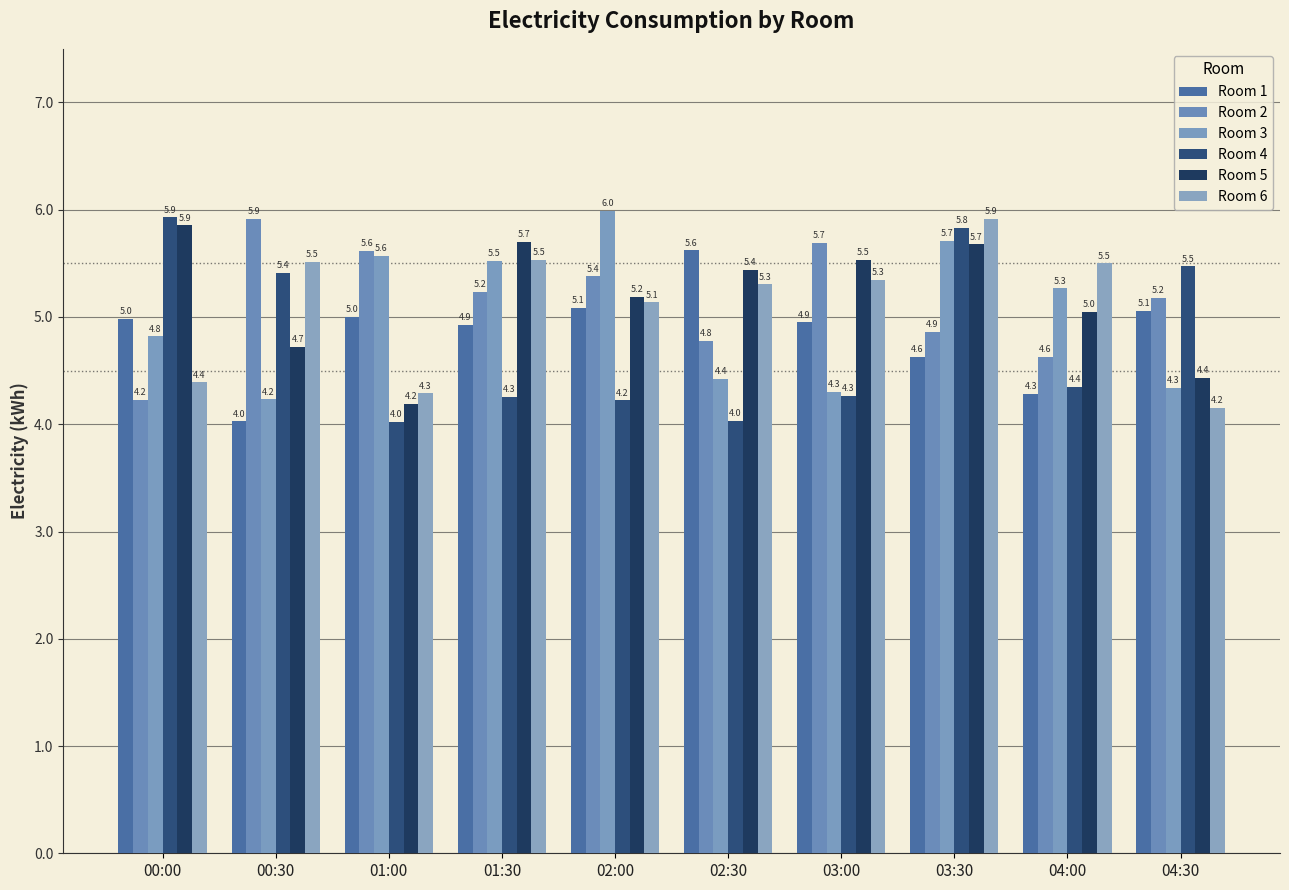

Reading left to right, what are all the values shown in this chart?

Room 1: 00:00=5.0	00:30=4.0	01:00=5.0	01:30=4.9	02:00=5.1	02:30=5.6	03:00=4.9	03:30=4.6	04:00=4.3	04:30=5.1
Room 2: 00:00=4.2	00:30=5.9	01:00=5.6	01:30=5.2	02:00=5.4	02:30=4.8	03:00=5.7	03:30=4.9	04:00=4.6	04:30=5.2
Room 3: 00:00=4.8	00:30=4.2	01:00=5.6	01:30=5.5	02:00=6.0	02:30=4.4	03:00=4.3	03:30=5.7	04:00=5.3	04:30=4.3
Room 4: 00:00=5.9	00:30=5.4	01:00=4.0	01:30=4.3	02:00=4.2	02:30=4.0	03:00=4.3	03:30=5.8	04:00=4.4	04:30=5.5
Room 5: 00:00=5.9	00:30=4.7	01:00=4.2	01:30=5.7	02:00=5.2	02:30=5.4	03:00=5.5	03:30=5.7	04:00=5.0	04:30=4.4
Room 6: 00:00=4.4	00:30=5.5	01:00=4.3	01:30=5.5	02:00=5.1	02:30=5.3	03:00=5.3	03:30=5.9	04:00=5.5	04:30=4.2